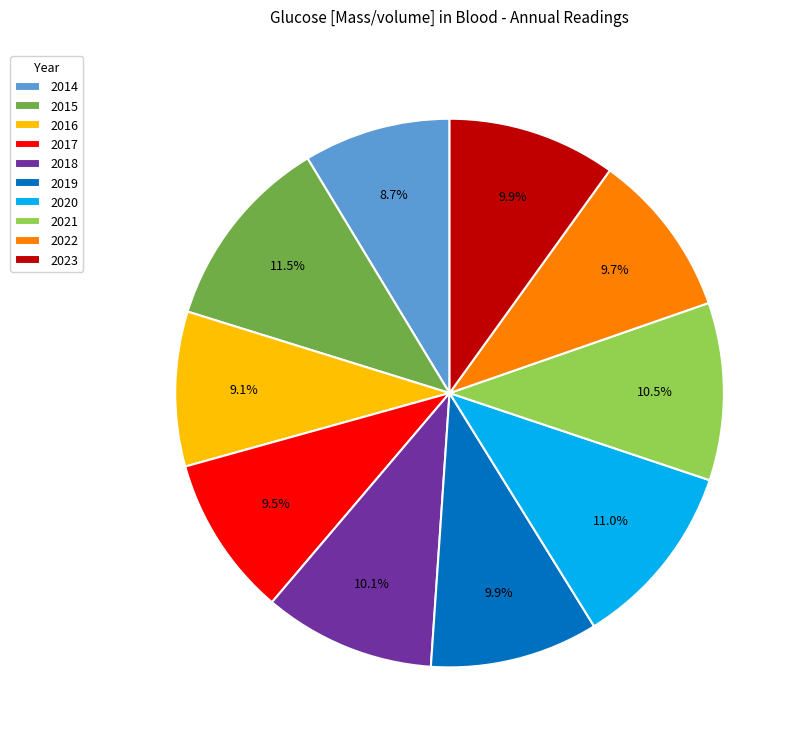

How many slices are in this pie chart?

10